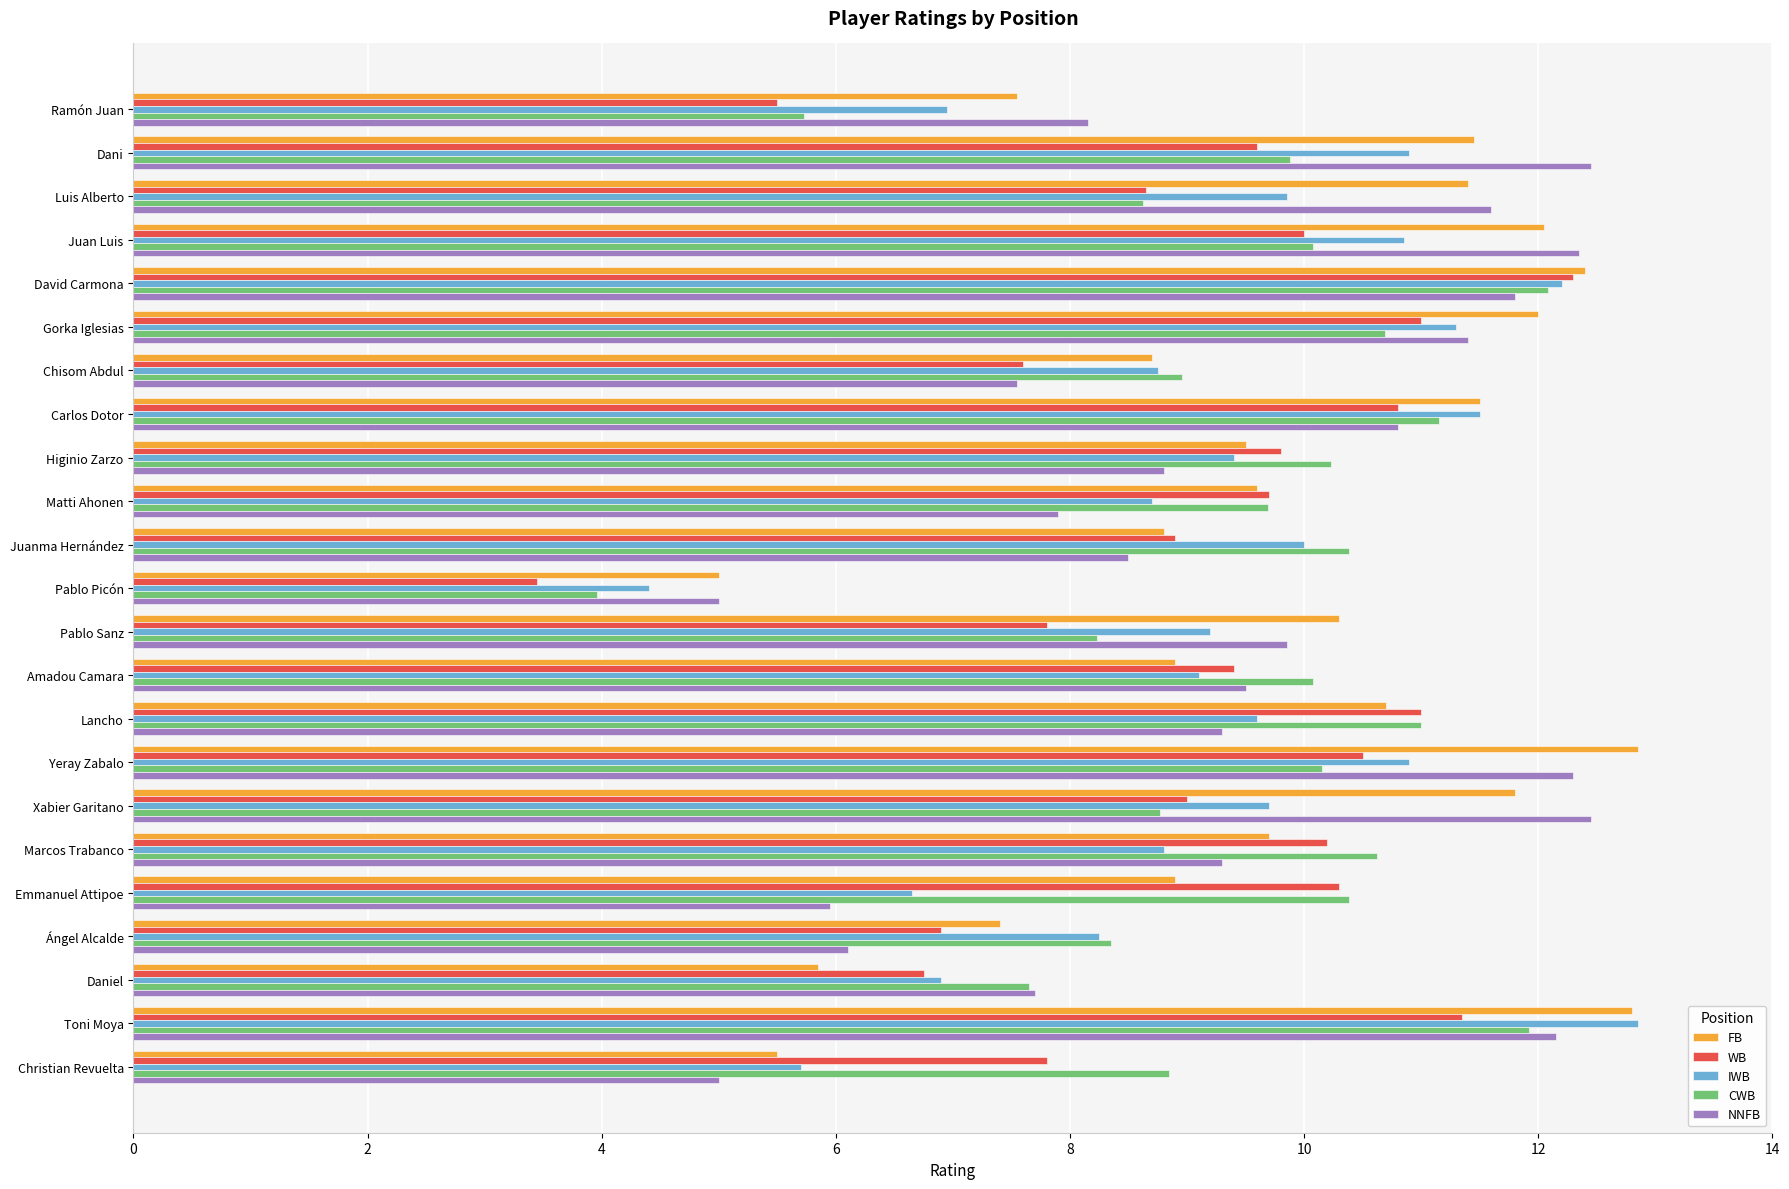

How many values in the CWB series exceed 10?

12